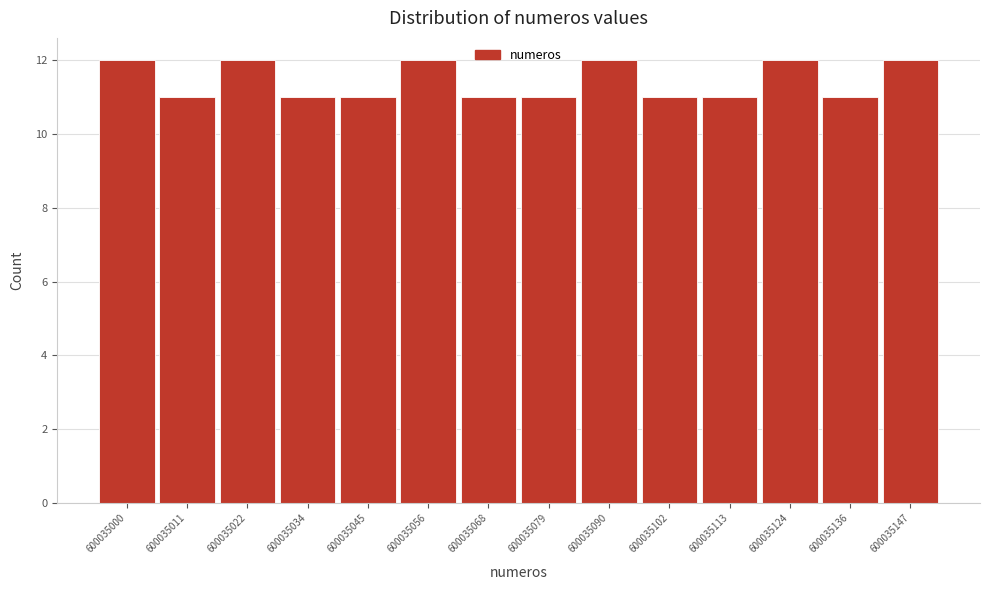

Reading left to right, extract all data points from this chart.

12	11	12	11	11	12	11	11	12	11	11	12	11	12